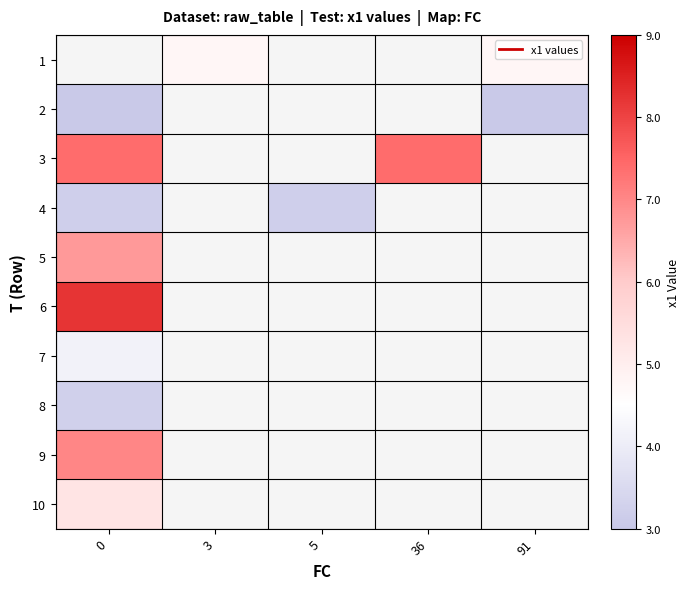

What is the greatest value displayed?

8.2